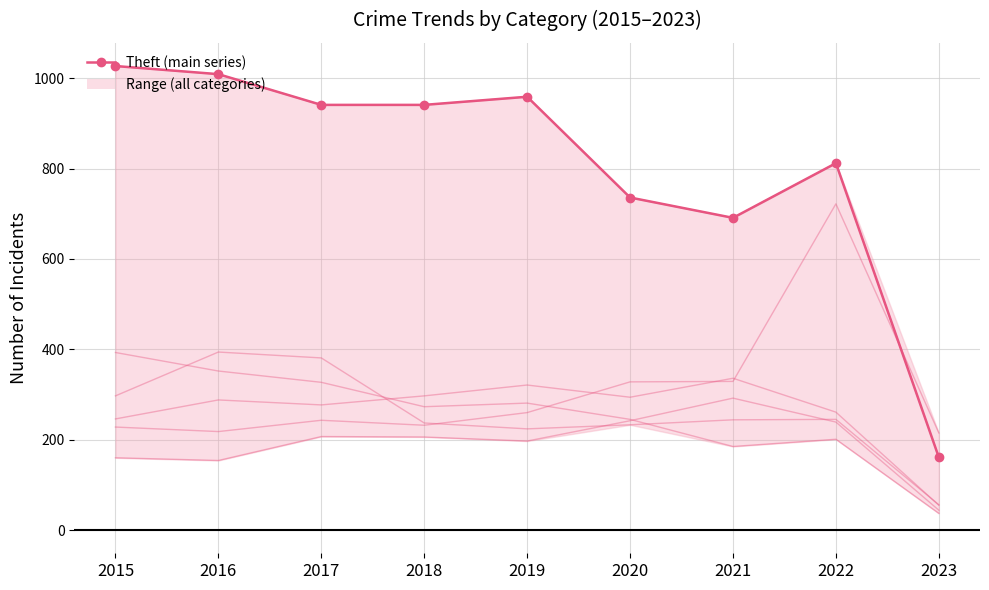

What is the change in value from 2019 to 2021?

-268